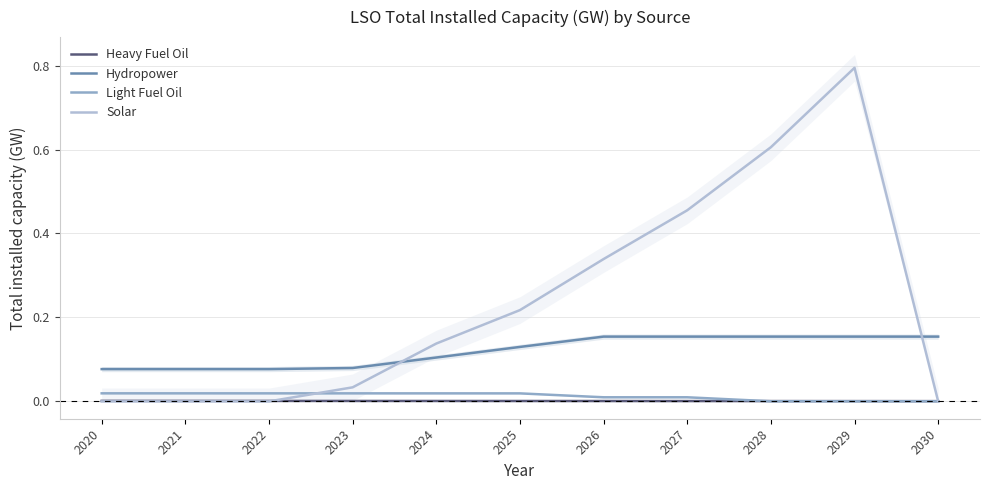

True or false: Hydropower and Light Fuel Oil cross at least once.

False